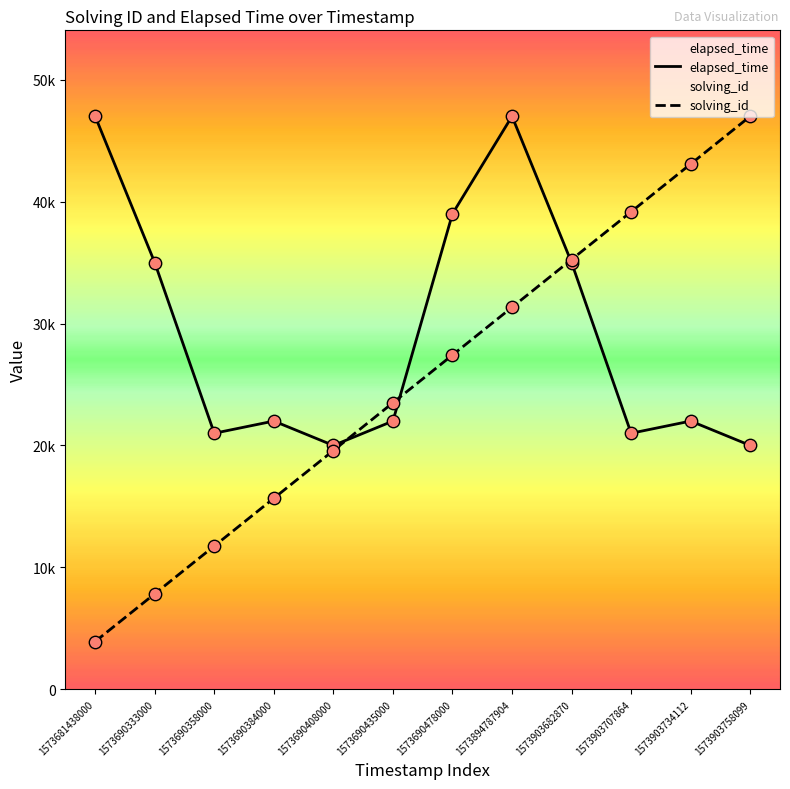

Which series contains the highest Y value?

elapsed_time